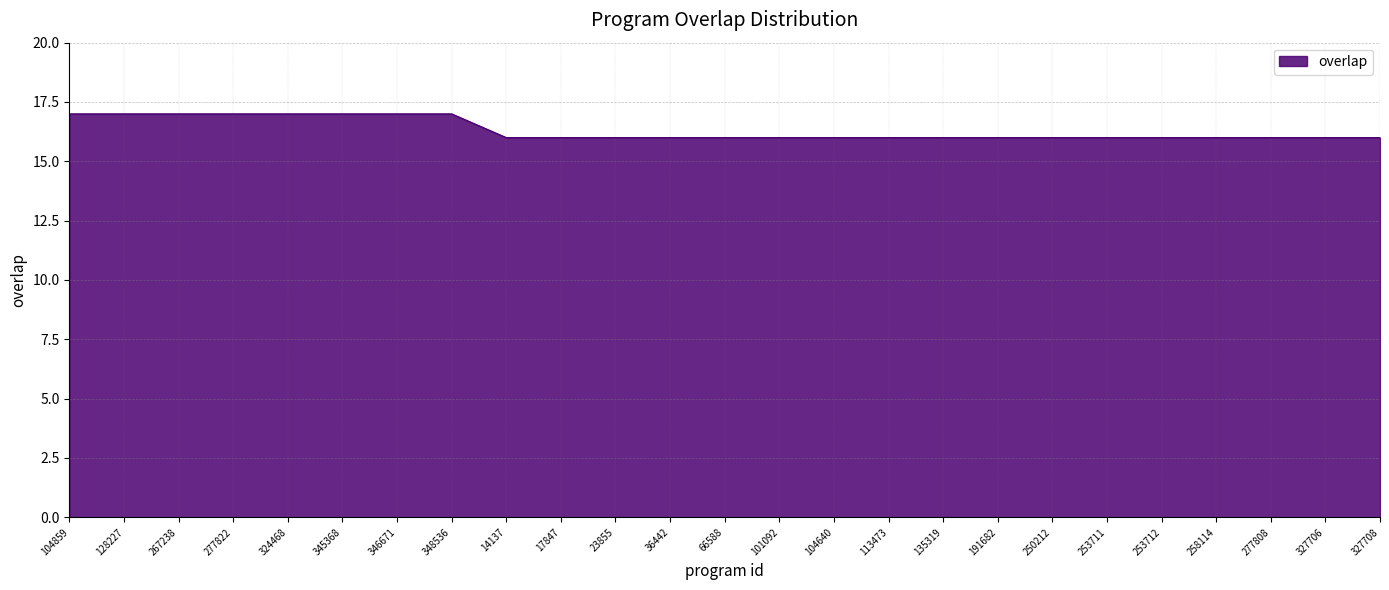

What is the difference between the maximum and second lowest values?

1